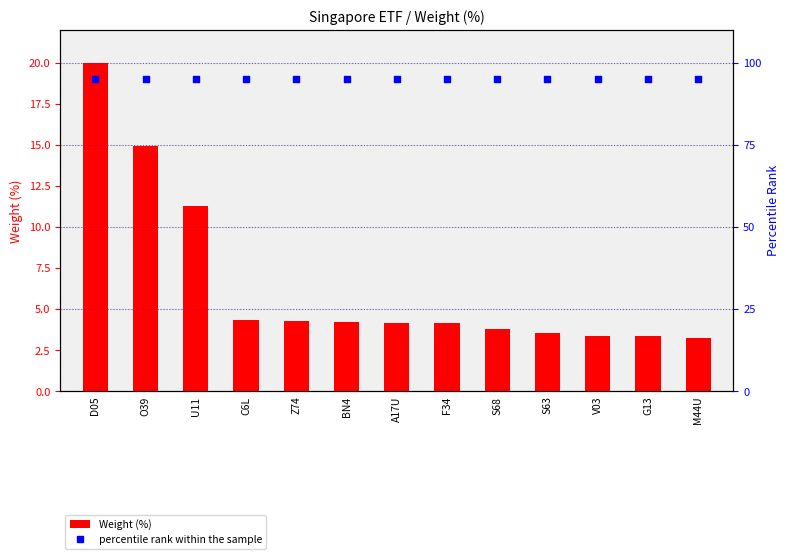

Is the value of percentile rank within the sample at O39 greater than the value of Weight (%) at Z74?

Yes